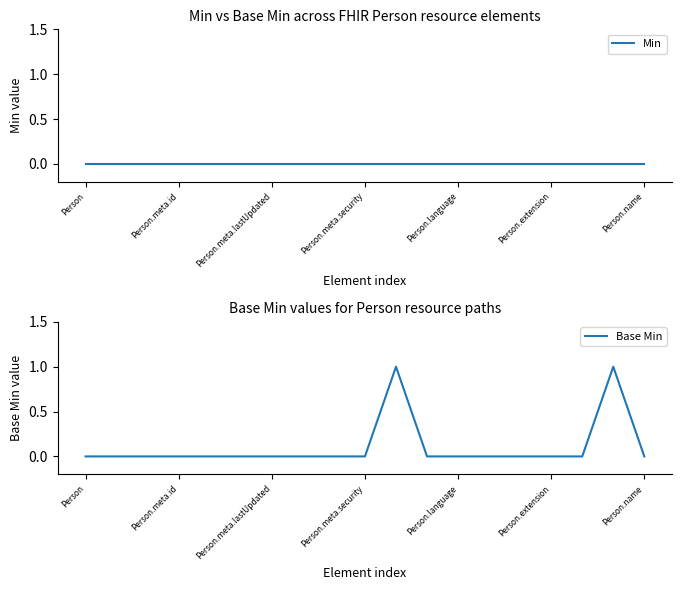

True or false: Min and Base Min intersect in this chart.

False